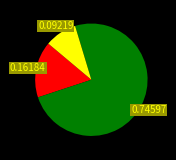

Does any single category account for the majority?

Yes